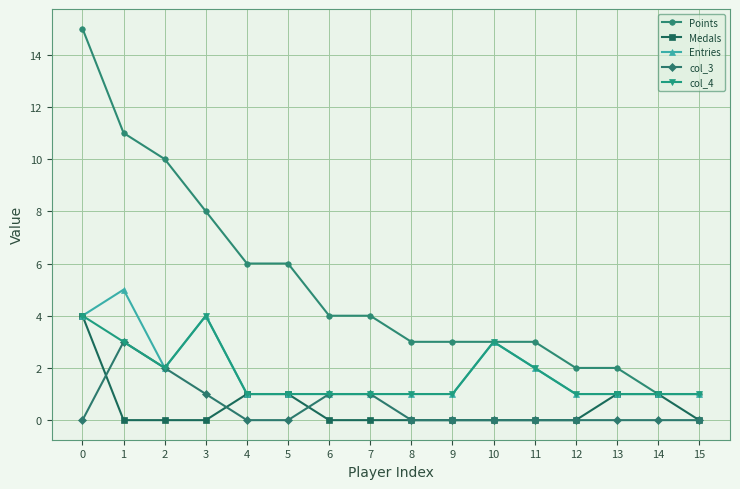

Which series has the largest total across all categories?

Points